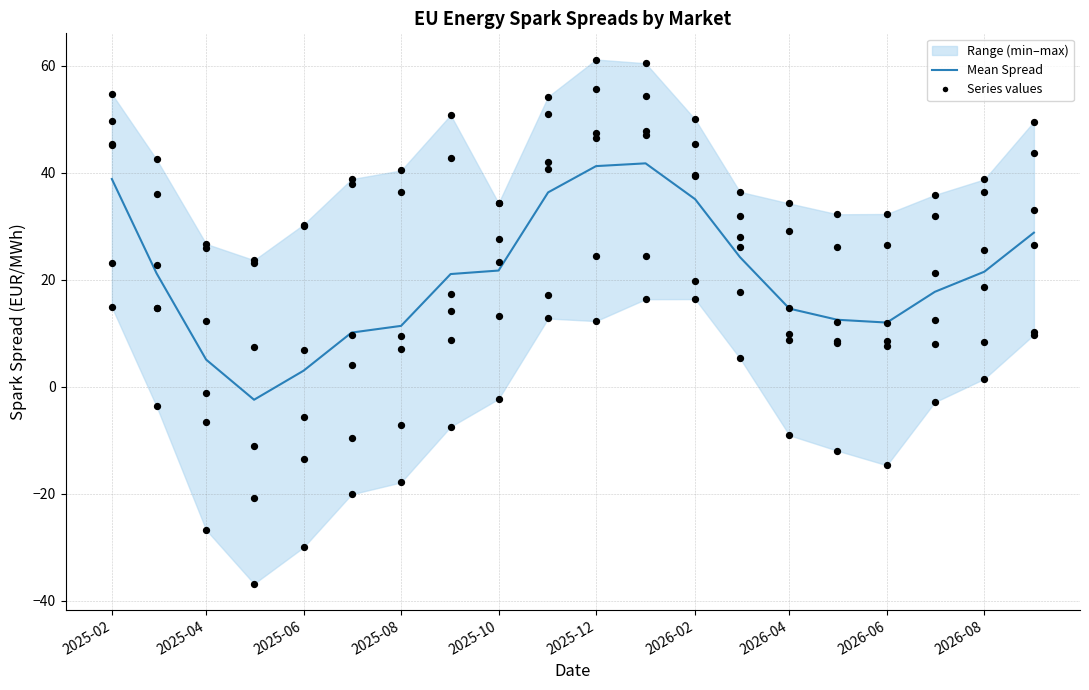

Is the value of Mean Spread at 2025-02 greater than the value of UK Great Britain BASE at 2025-02?

Yes